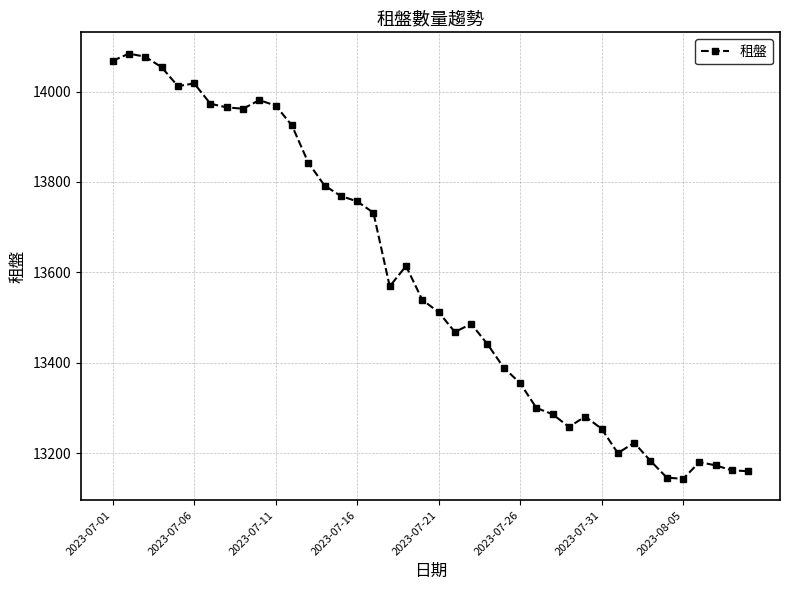

What is the value of the 1st point from the left?

14068